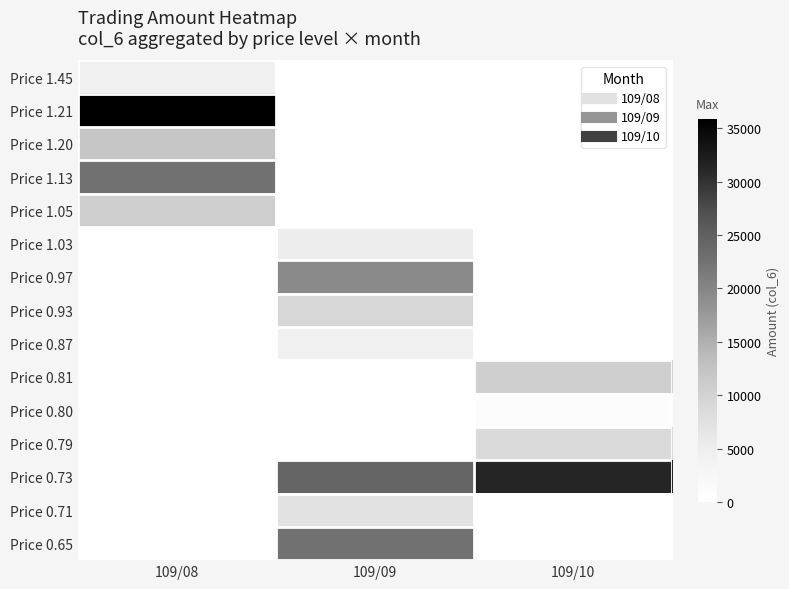

Reading right to left, extract all data points from this chart.

Price 1.45: 109/10=0	109/09=0	109/08=4350
Price 1.21: 109/10=0	109/09=0	109/08=35900
Price 1.20: 109/10=0	109/09=0	109/08=12000
Price 1.13: 109/10=0	109/09=0	109/08=22600
Price 1.05: 109/10=0	109/09=0	109/08=10500
Price 1.03: 109/10=0	109/09=5150	109/08=0
Price 0.97: 109/10=0	109/09=19400	109/08=0
Price 0.93: 109/10=0	109/09=9300	109/08=0
Price 0.87: 109/10=0	109/09=4350	109/08=0
Price 0.81: 109/10=10530	109/09=0	109/08=0
Price 0.80: 109/10=800	109/09=0	109/08=0
Price 0.79: 109/10=8690	109/09=0	109/08=0
Price 0.73: 109/10=31390	109/09=24300	109/08=0
Price 0.71: 109/10=0	109/09=7080	109/08=0
Price 0.65: 109/10=0	109/09=22600	109/08=0